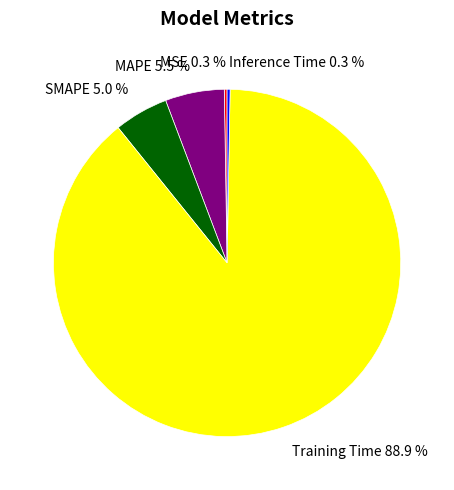

Which slice is the largest?

Training Time